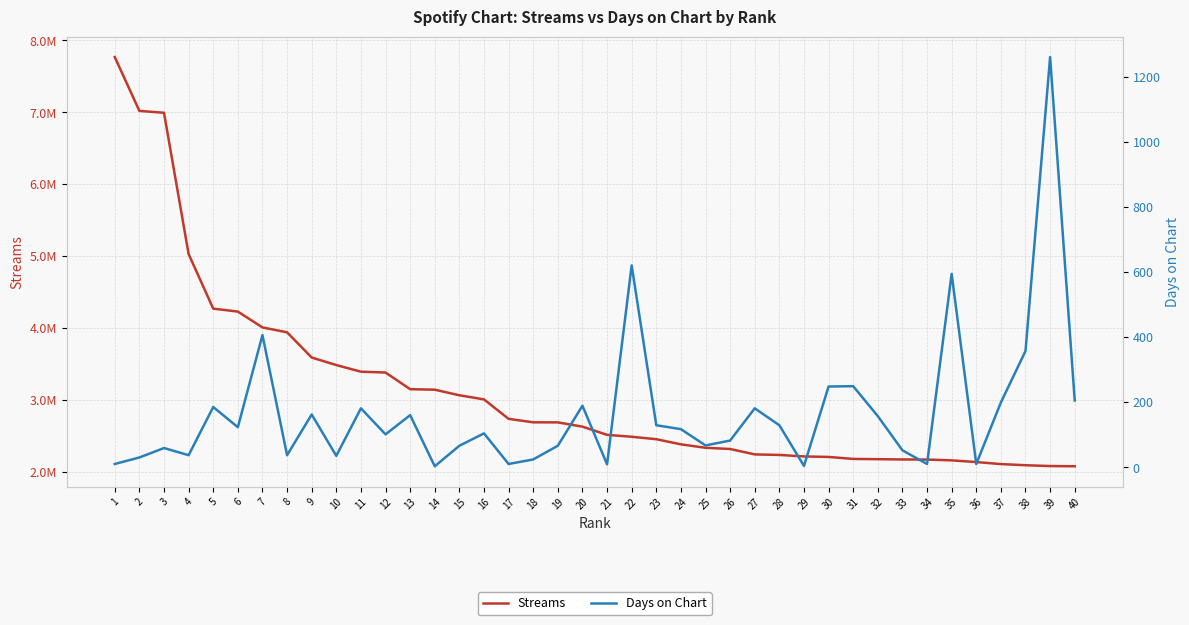

At 3, list the series in order from largest to smallest.

Streams, Days on Chart